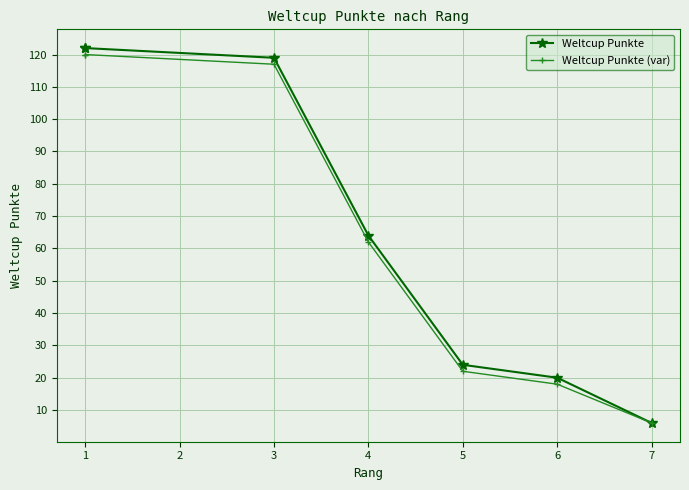

True or false: Weltcup Punkte (var) and Weltcup Punkte cross at least once.

False